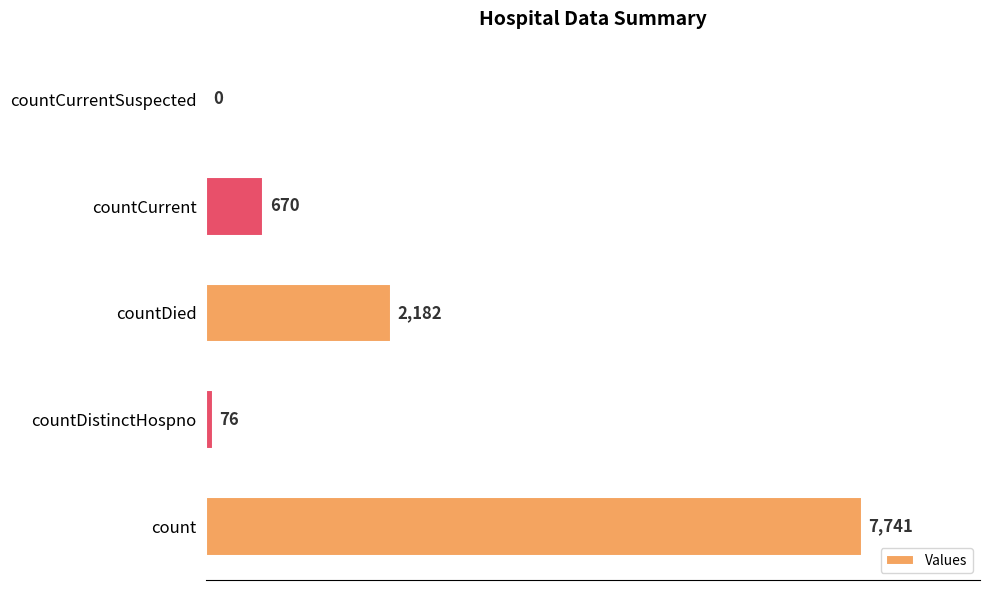

What is the change in value from count to countCurrentSuspected?

-7741